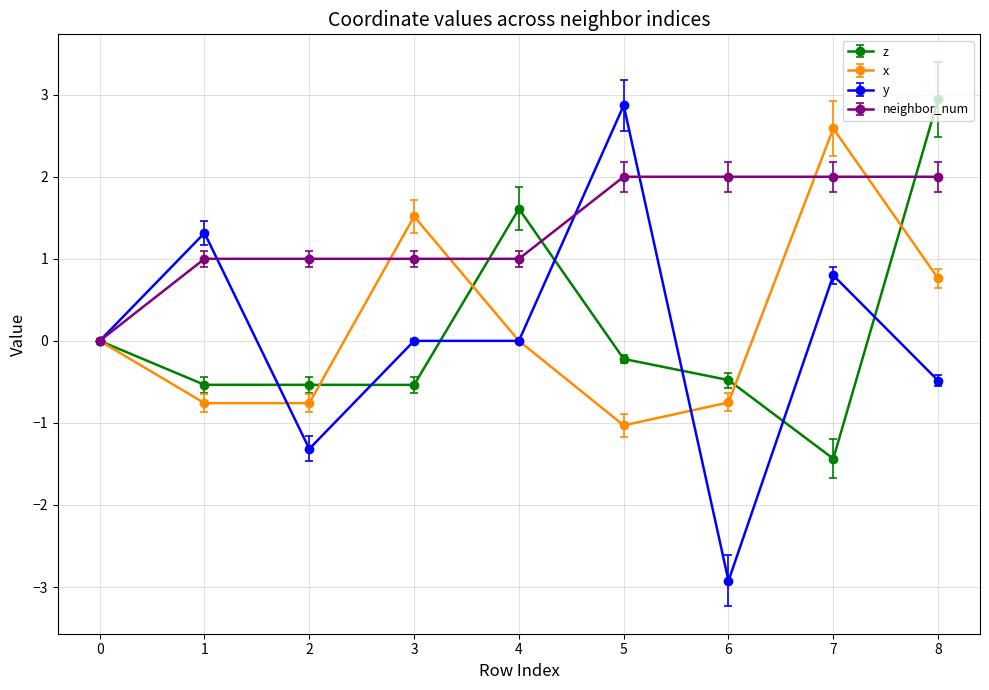

What is the sum of all z values?

0.8